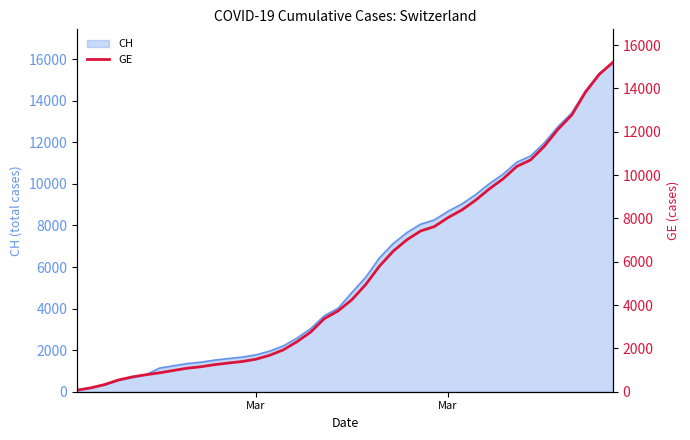

Does the chart have visible grid lines?

No